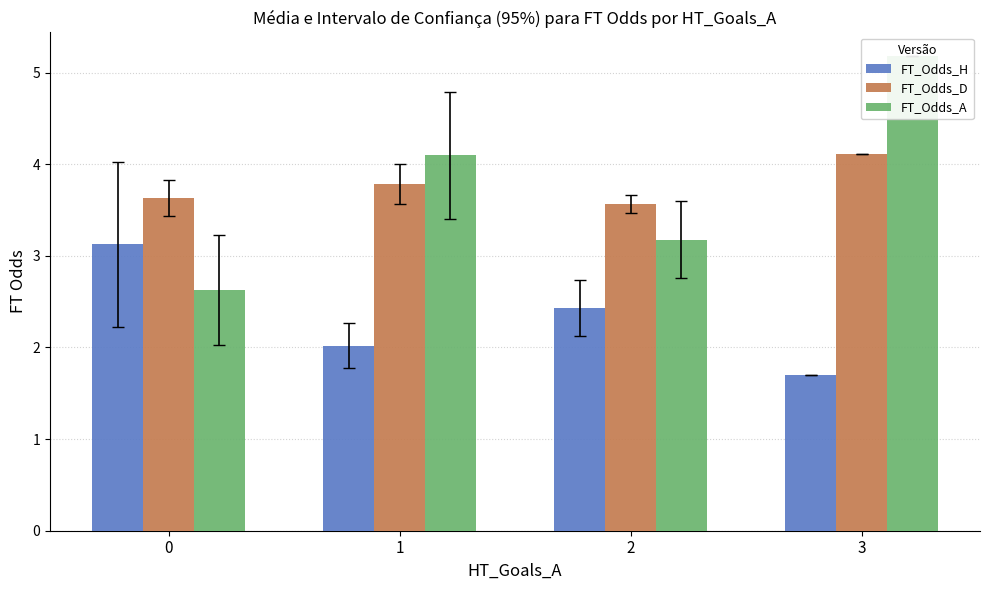

At which category is the sum across all series the highest?

3